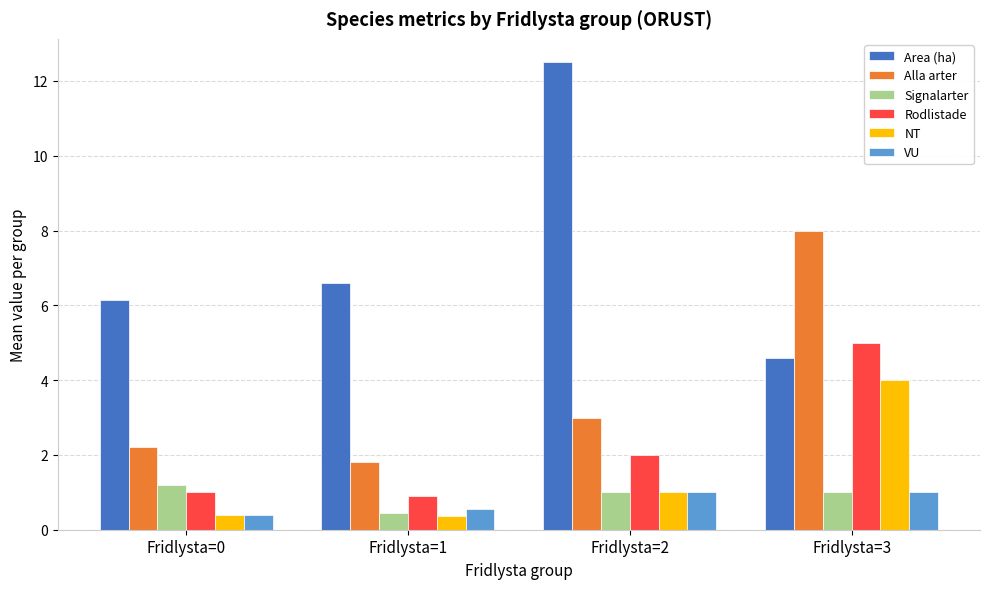

Reading left to right, transcribe all the data shown in this chart.

Area (ha): Fridlysta=0=6.1	Fridlysta=1=6.6	Fridlysta=2=12.5	Fridlysta=3=4.6
Alla arter: Fridlysta=0=2.2	Fridlysta=1=1.8	Fridlysta=2=3.0	Fridlysta=3=8.0
Signalarter: Fridlysta=0=1.2	Fridlysta=1=0.5	Fridlysta=2=1.0	Fridlysta=3=1.0
Rodlistade: Fridlysta=0=1.0	Fridlysta=1=0.9	Fridlysta=2=2.0	Fridlysta=3=5.0
NT: Fridlysta=0=0.4	Fridlysta=1=0.4	Fridlysta=2=1.0	Fridlysta=3=4.0
VU: Fridlysta=0=0.4	Fridlysta=1=0.5	Fridlysta=2=1.0	Fridlysta=3=1.0